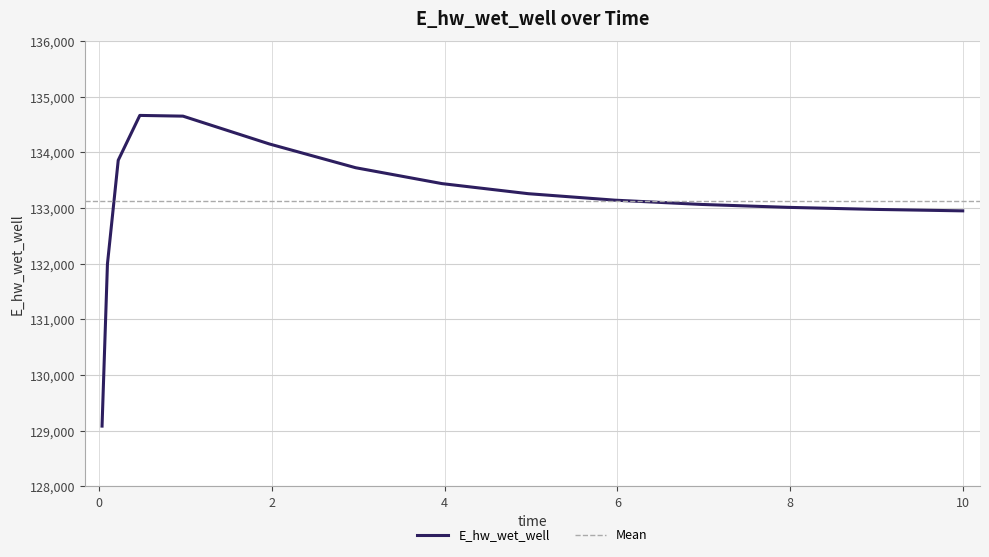

At which label does the data first exceed 133143?

0.21875